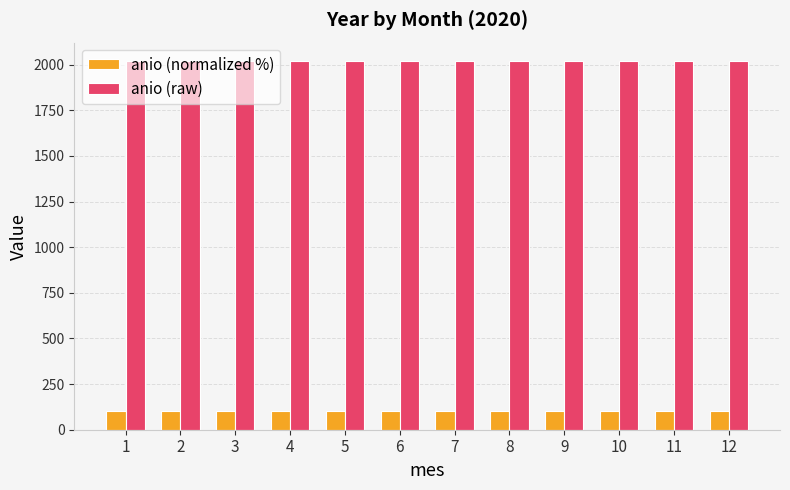

List the series in order of their peak value, highest first.

anio (raw), anio (normalized %)